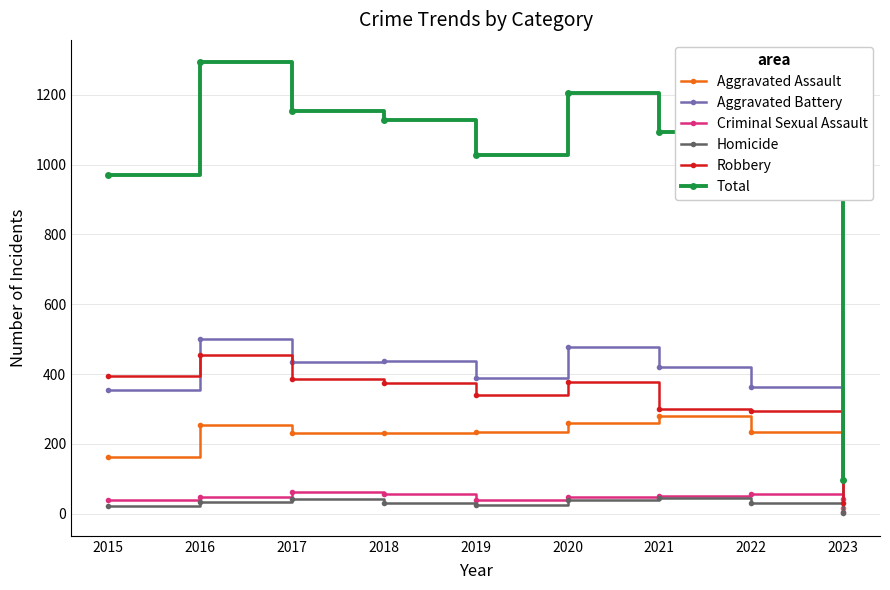

True or false: Total has more than 0 points higher than both neighbors.

True